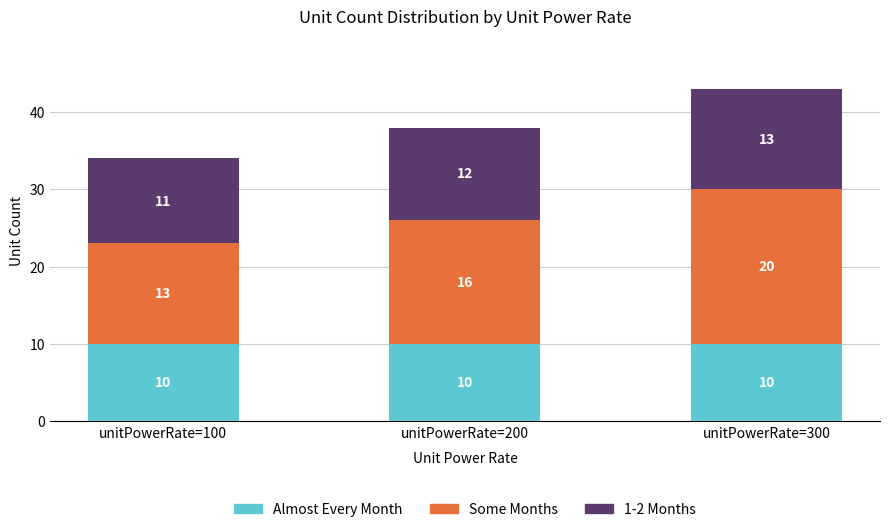

The Almost Every Month series shows 10 at unitPowerRate=300. True or false?

True